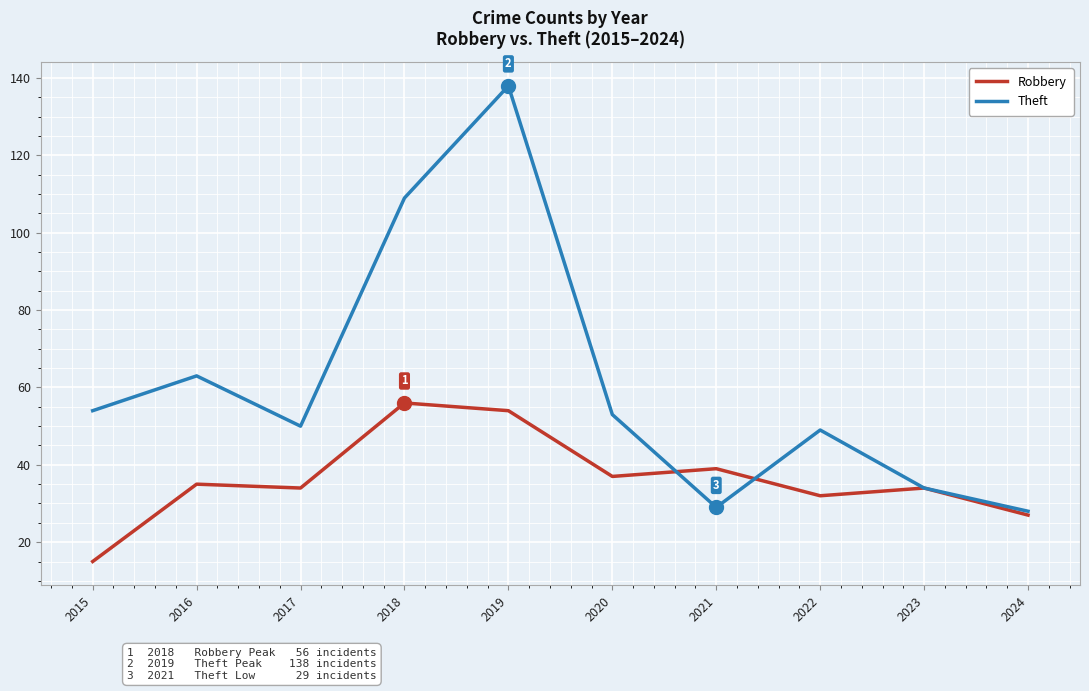

Is it true that Theft equals 75 at 2020?

False